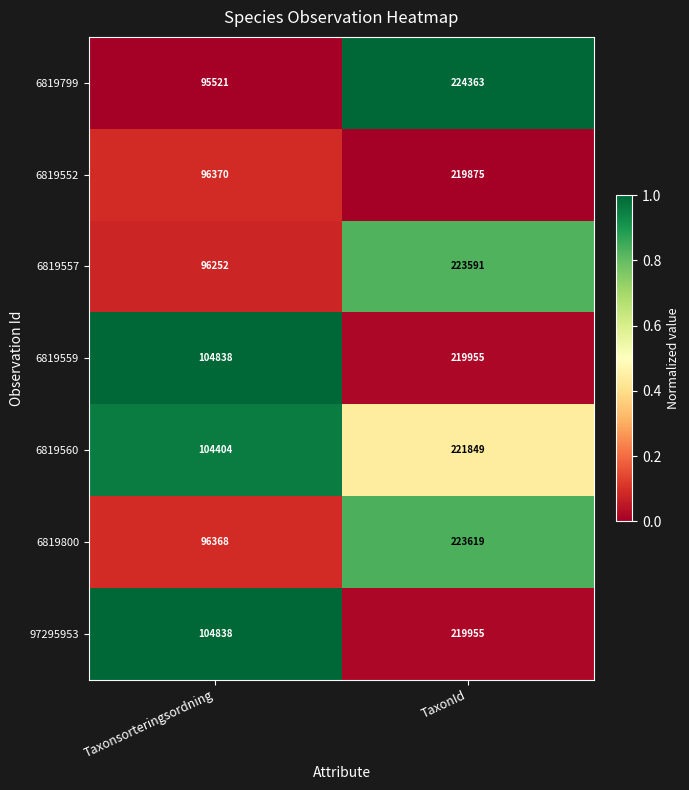

Count the number of categories in the chart.

2